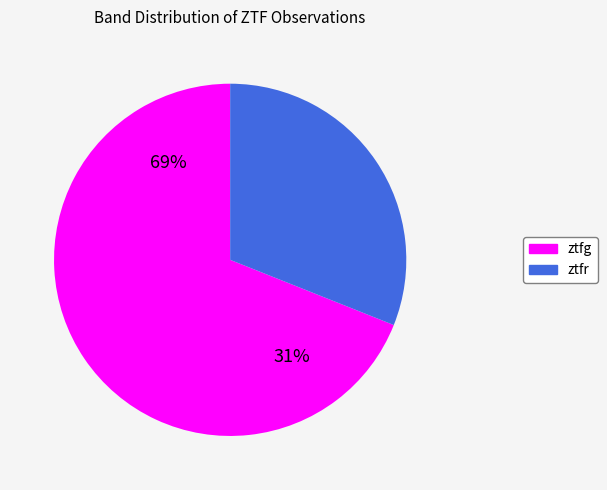

Does ztfg account for over 50% of the chart?

Yes